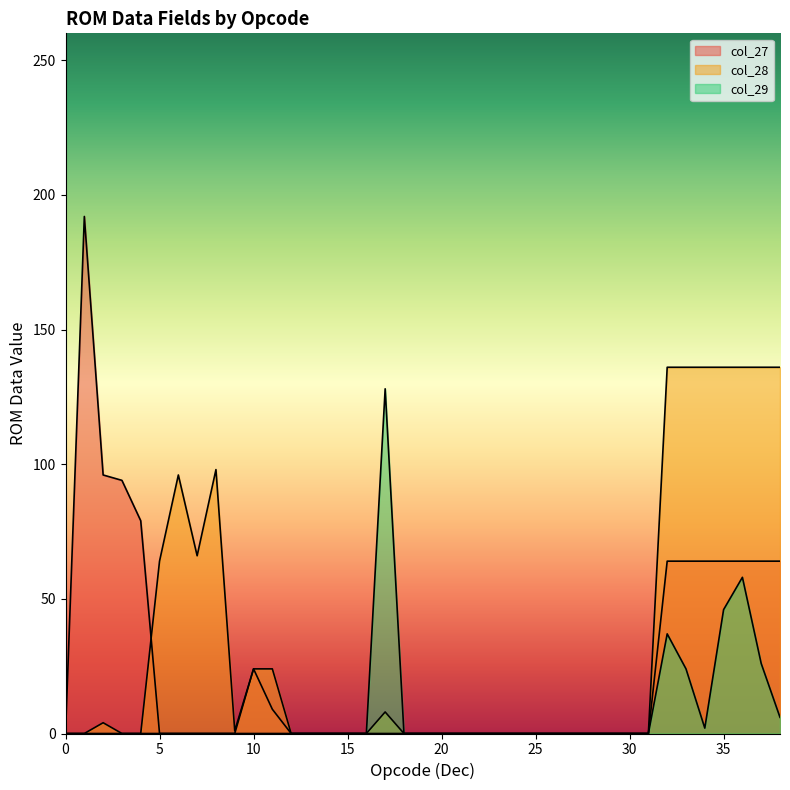

What is the difference between the second highest and minimum values in the col_27 series?

96